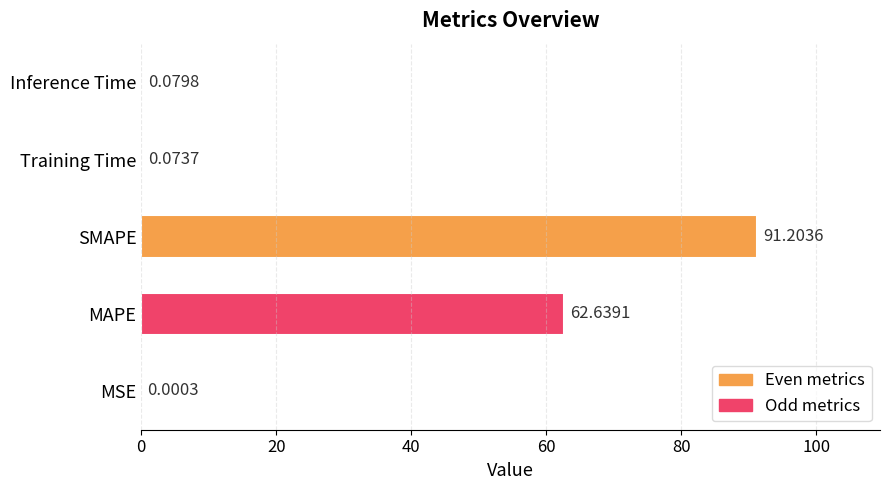

Which label corresponds to the largest value in the chart?

SMAPE